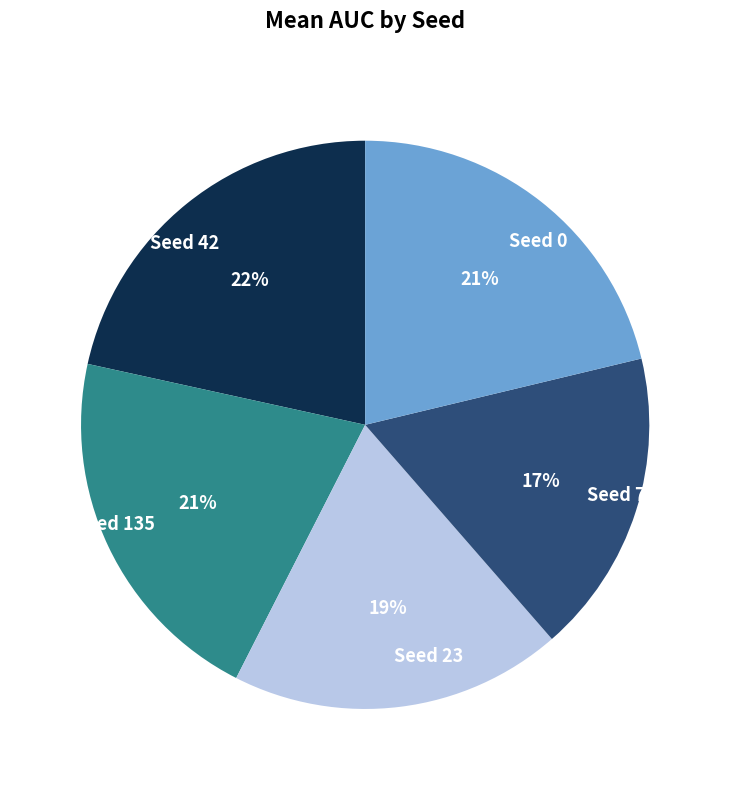

The Seed 135 slice represents 21% of the pie. True or false?

True